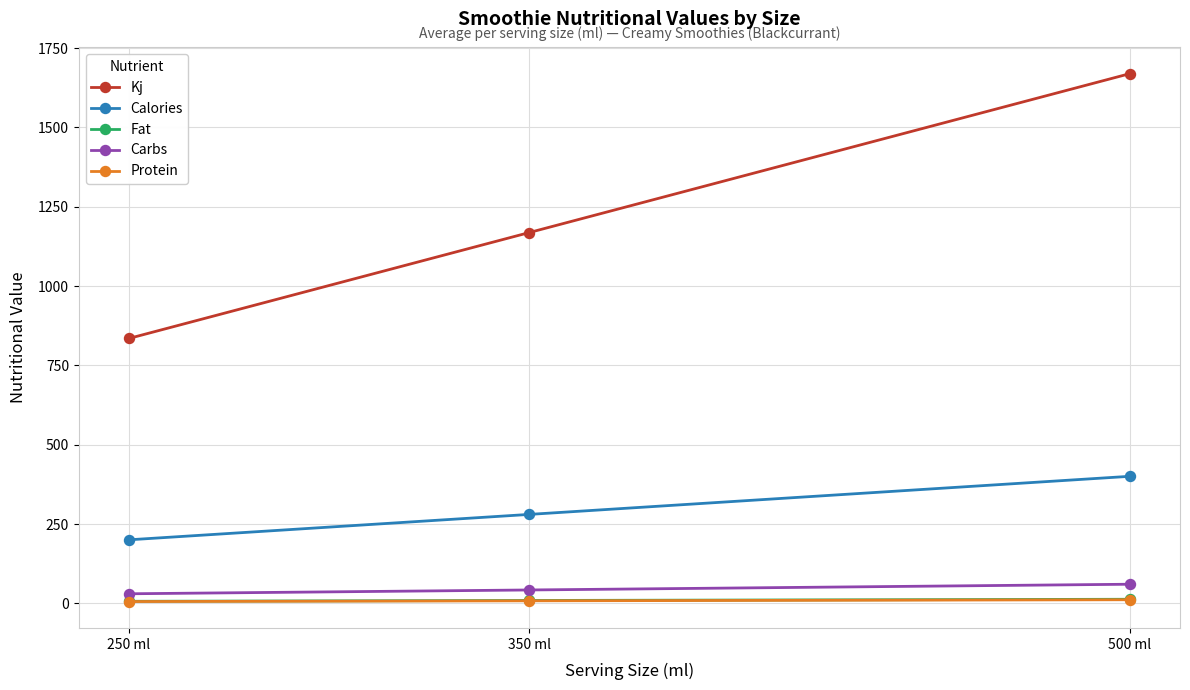

At which label does Kj first exceed 1168?

350 ml